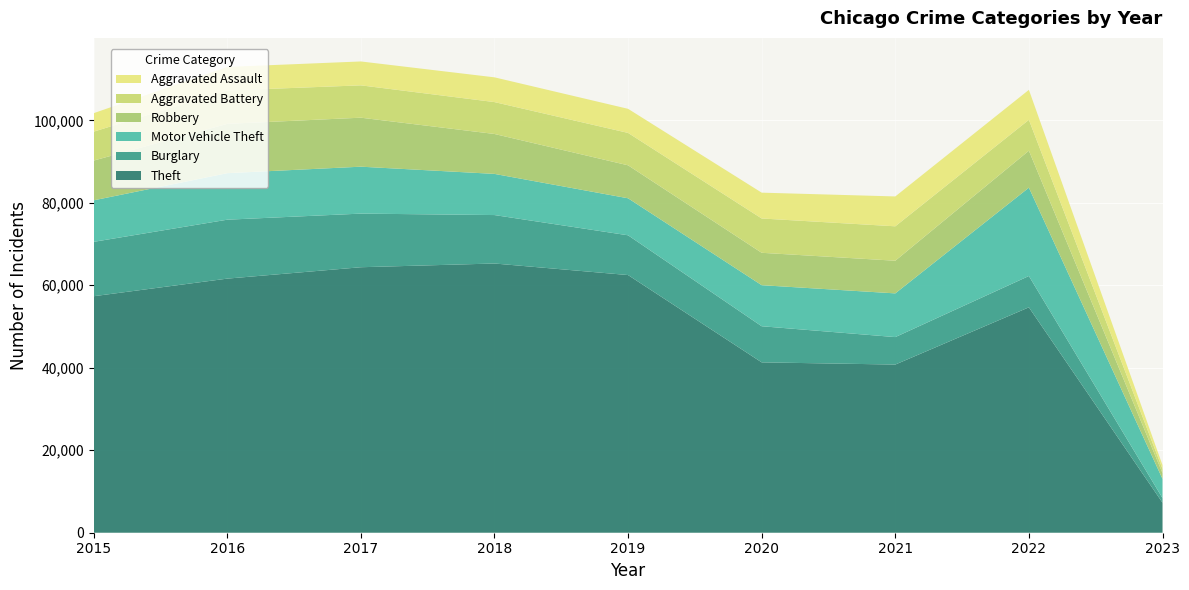

Reading left to right, what are all the values shown in this chart?

Theft: 2015=57350	2016=61618	2017=64381	2018=65285	2019=62484	2020=41313	2021=40780	2022=54660	2023=7278
Burglary: 2015=13184	2016=14289	2017=13001	2018=11746	2019=9639	2020=8757	2021=6658	2022=7592	2023=1124
Motor Vehicle Theft: 2015=10068	2016=11286	2017=11380	2018=9983	2019=8977	2020=9956	2021=10599	2022=21420	2023=4647
Robbery: 2015=9638	2016=11960	2017=11880	2018=9679	2019=7994	2020=7855	2021=7919	2022=8967	2023=1406
Aggravated Battery: 2015=7018	2016=8085	2017=7845	2018=7734	2019=7857	2020=8320	2021=8346	2022=7487	2023=1007
Aggravated Assault: 2015=4480	2016=5712	2017=5793	2018=6001	2019=5841	2020=6263	2021=7243	2022=7267	2023=927